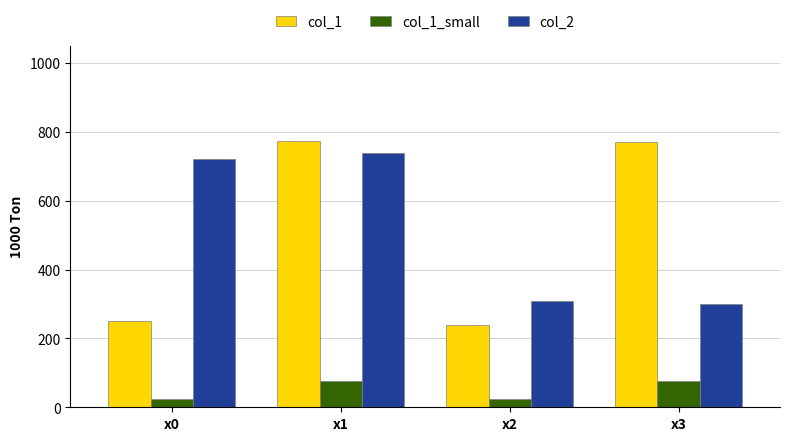

How many bars are there in each group?

3